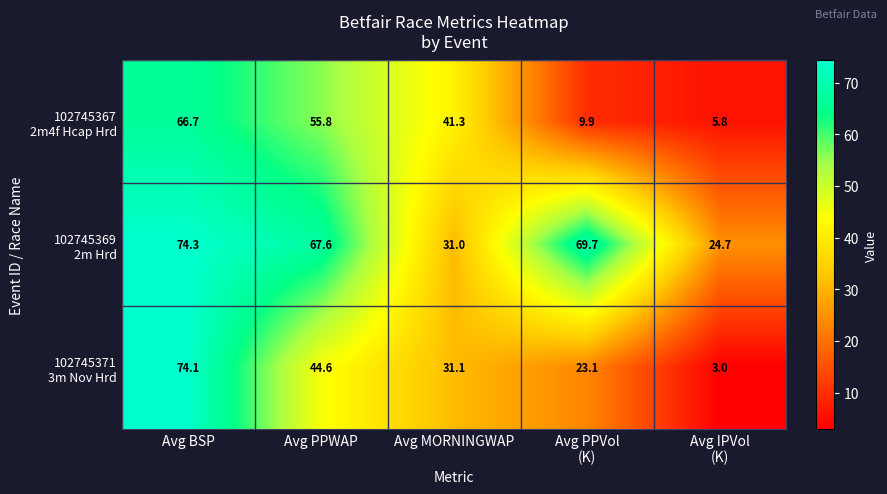

At how many categories does at least one series exceed 48?

3